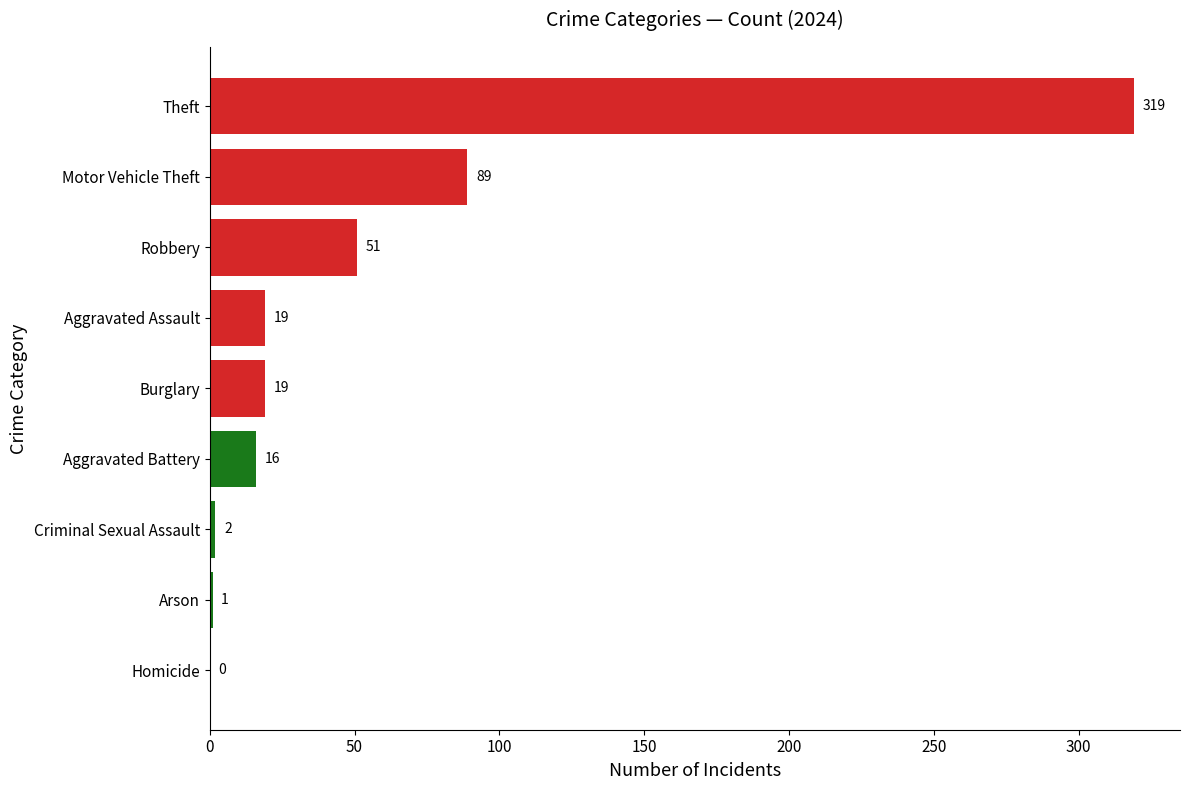

The chart shows a value of 217 at Theft. True or false?

False